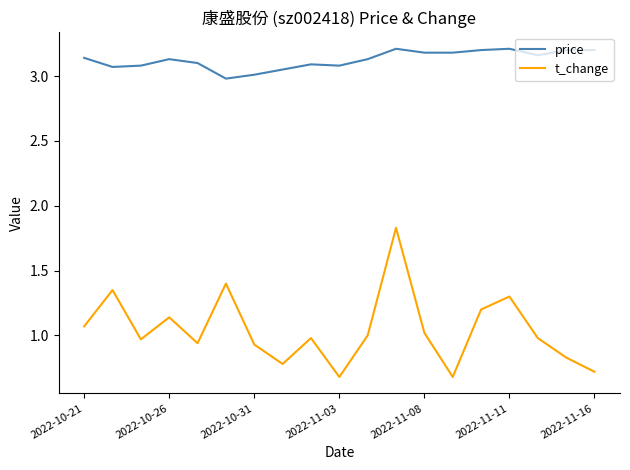

True or false: t_change and price cross at least once.

False